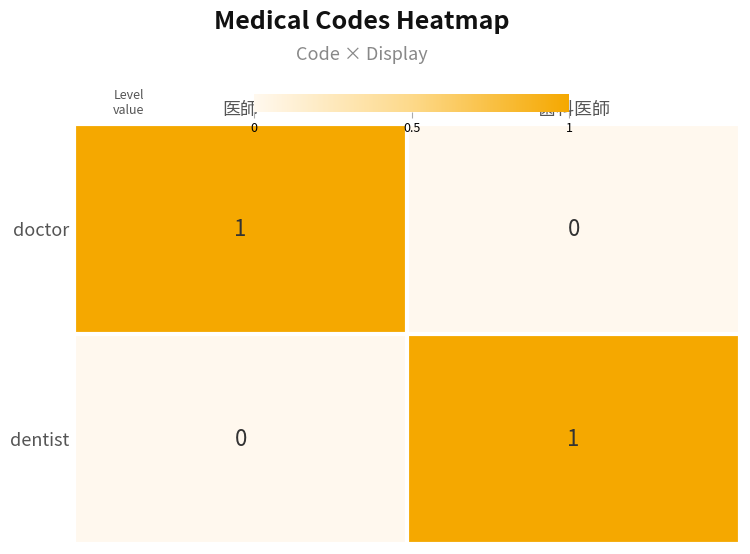

Reading left to right, extract all data points from this chart.

doctor: 医師=1	歯科医師=0
dentist: 医師=0	歯科医師=1